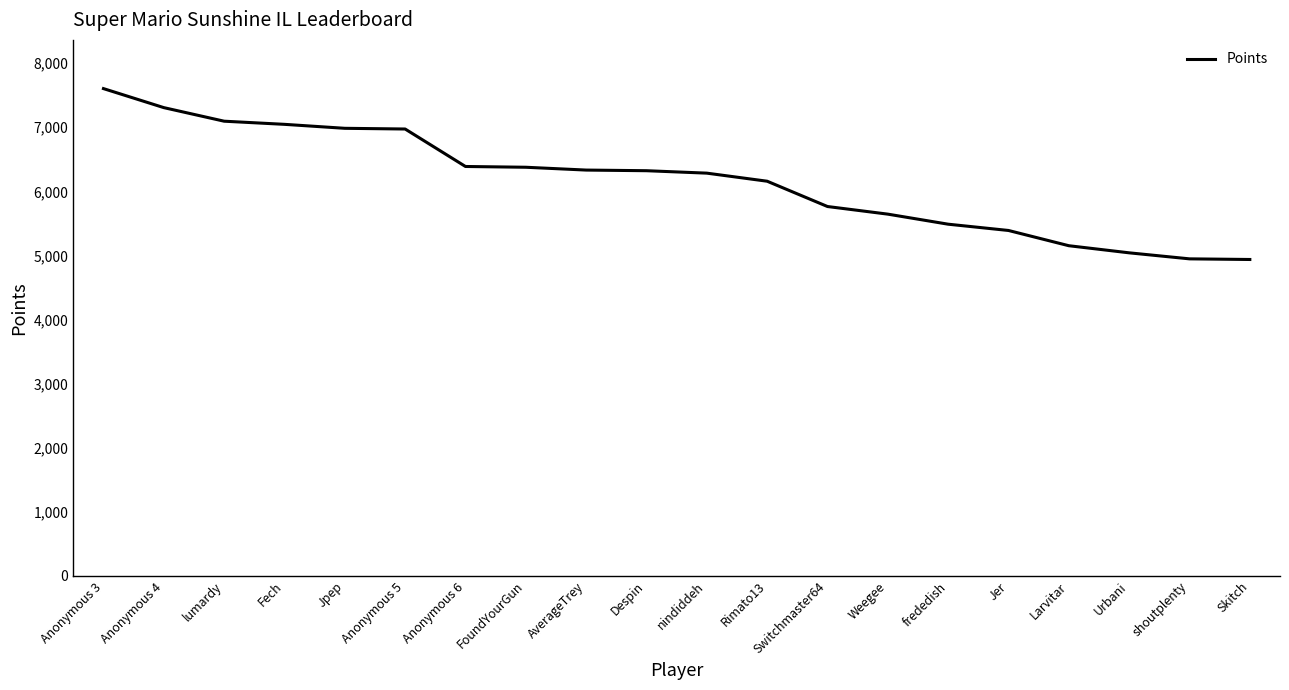

What is the ratio of the value at Anonymous 4 to the value at Skitch?

1.5